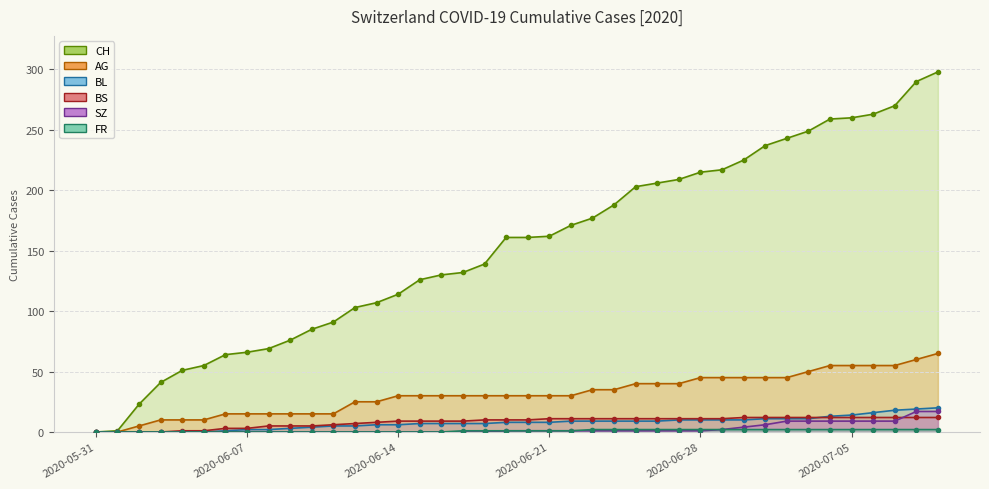

How many distinct data groups are displayed?

6